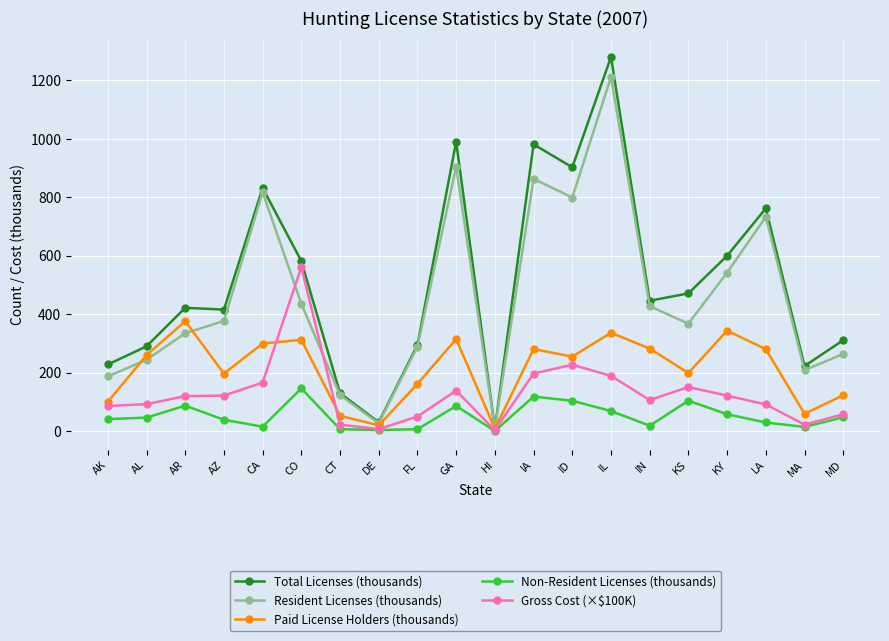

Which category has the highest value in the Paid License Holders (thousands) series?

AR